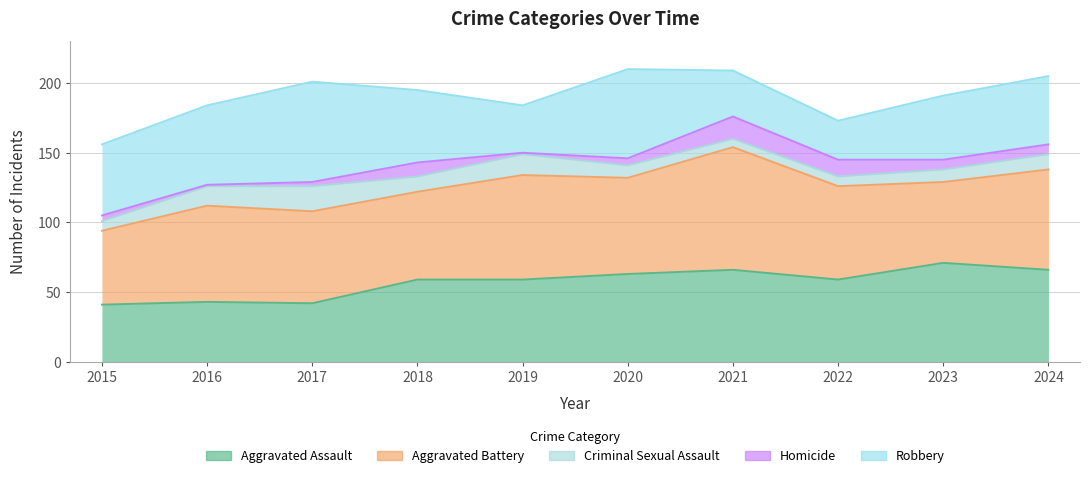

What is the spread (max minus min) of values at 2023?

64